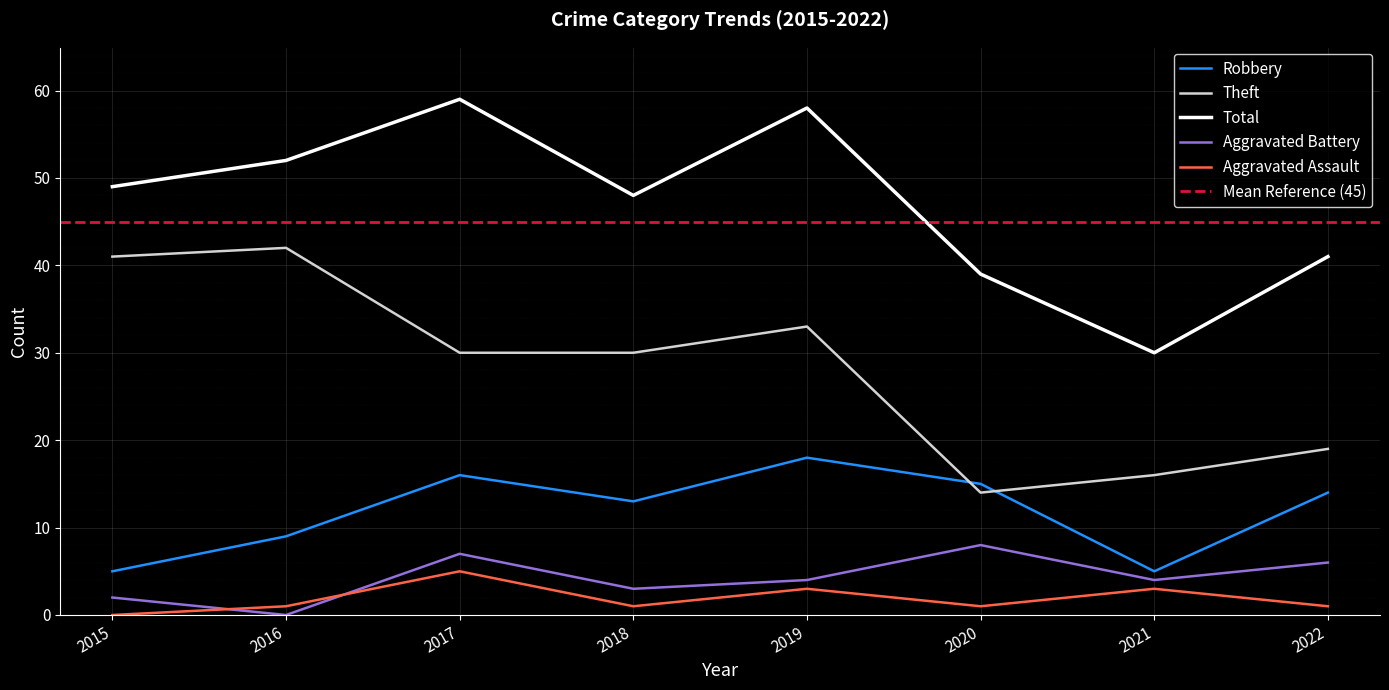

Between 2015 and 2016, which is larger?

2016